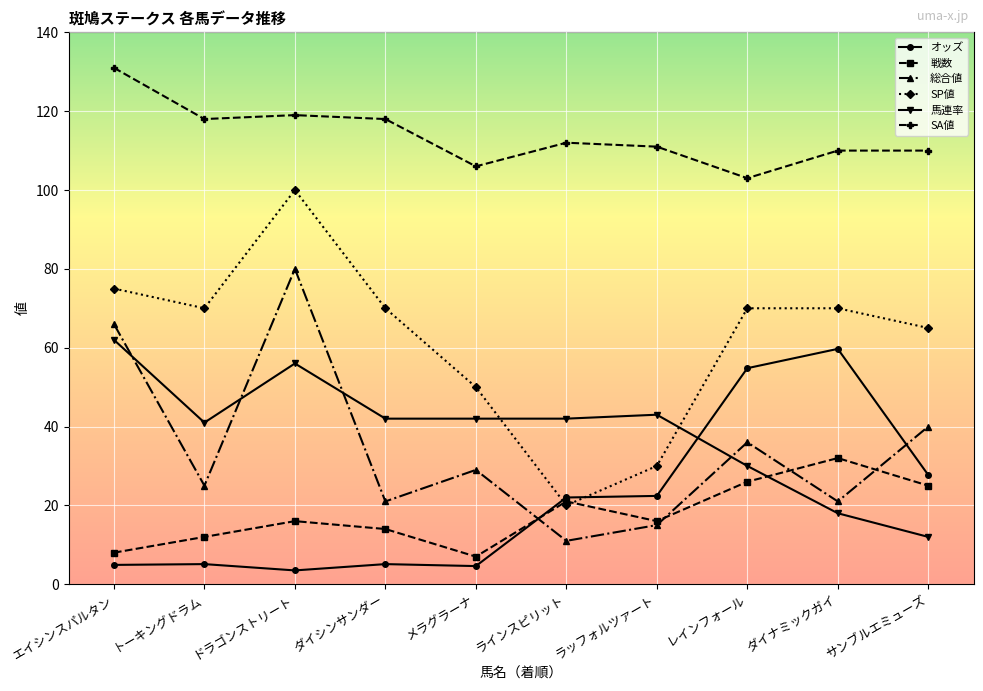

How many lines are shown in the chart?

6